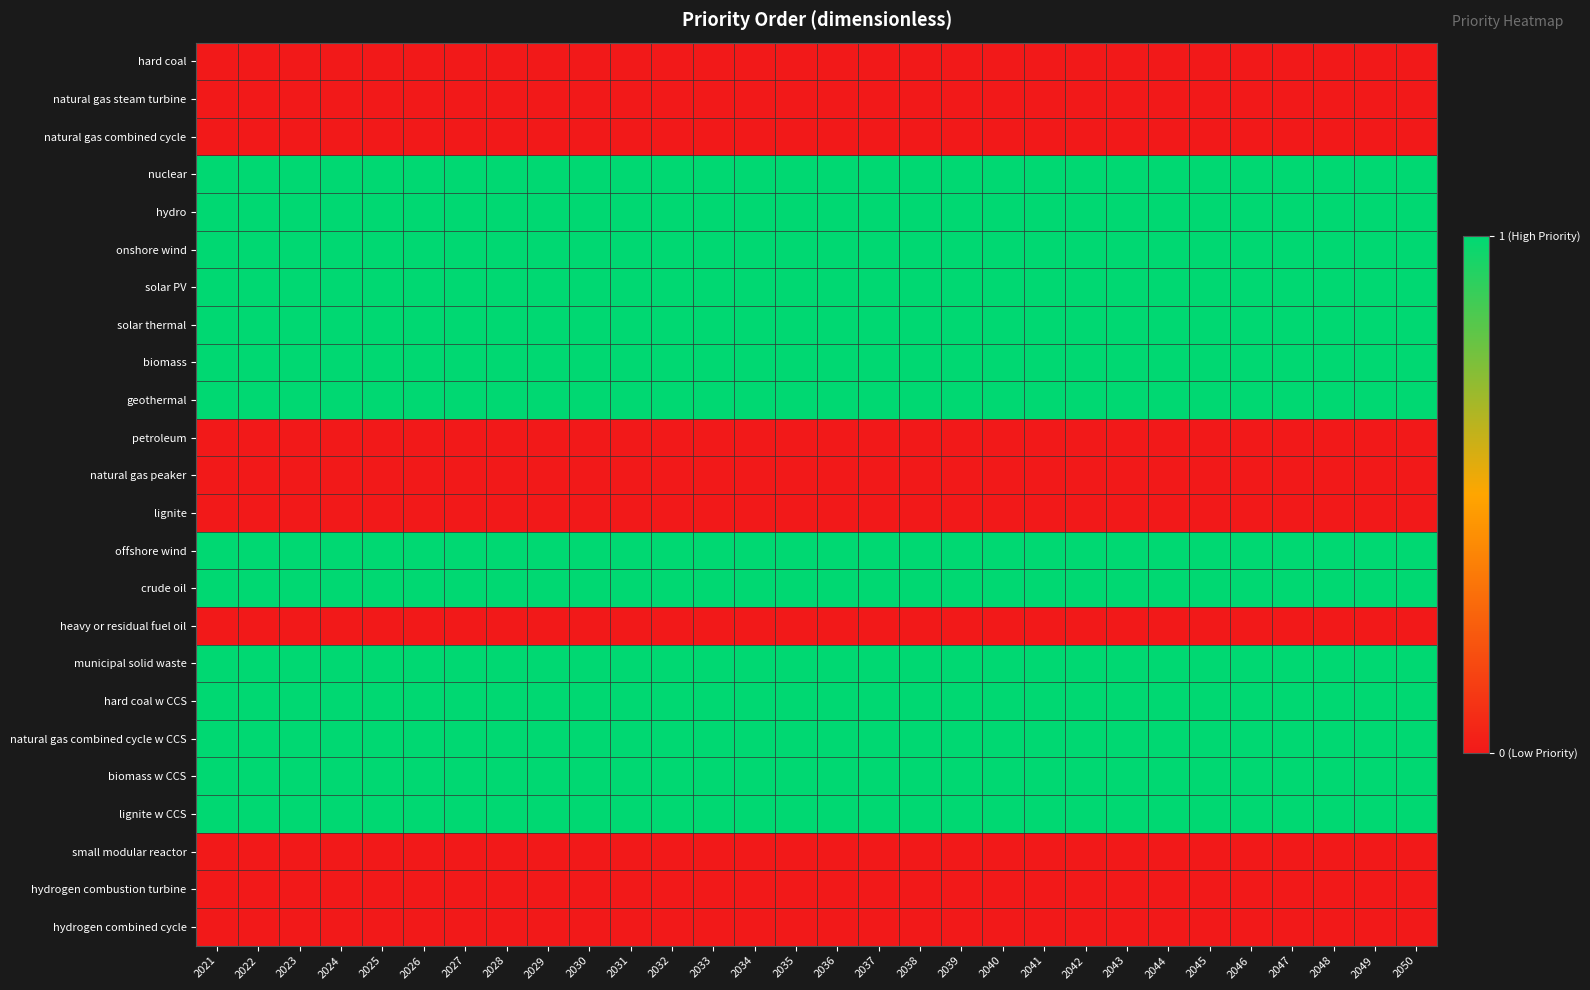

List the series in order of their peak value, highest first.

nuclear, hydro, onshore wind, solar PV, solar thermal, biomass, geothermal, offshore wind, crude oil, municipal solid waste, hard coal w CCS, natural gas combined cycle w CCS, biomass w CCS, lignite w CCS, hard coal, natural gas steam turbine, natural gas combined cycle, petroleum, natural gas peaker, lignite, heavy or residual fuel oil, small modular reactor, hydrogen combustion turbine, hydrogen combined cycle